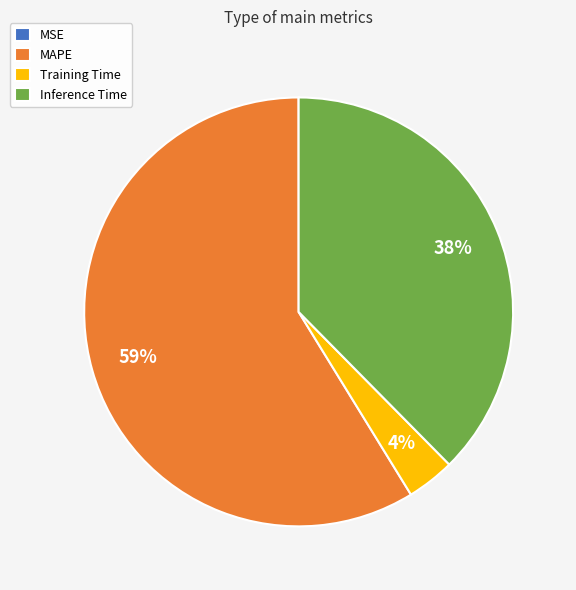

What percentage is the Inference Time slice, to the nearest percent?

38%